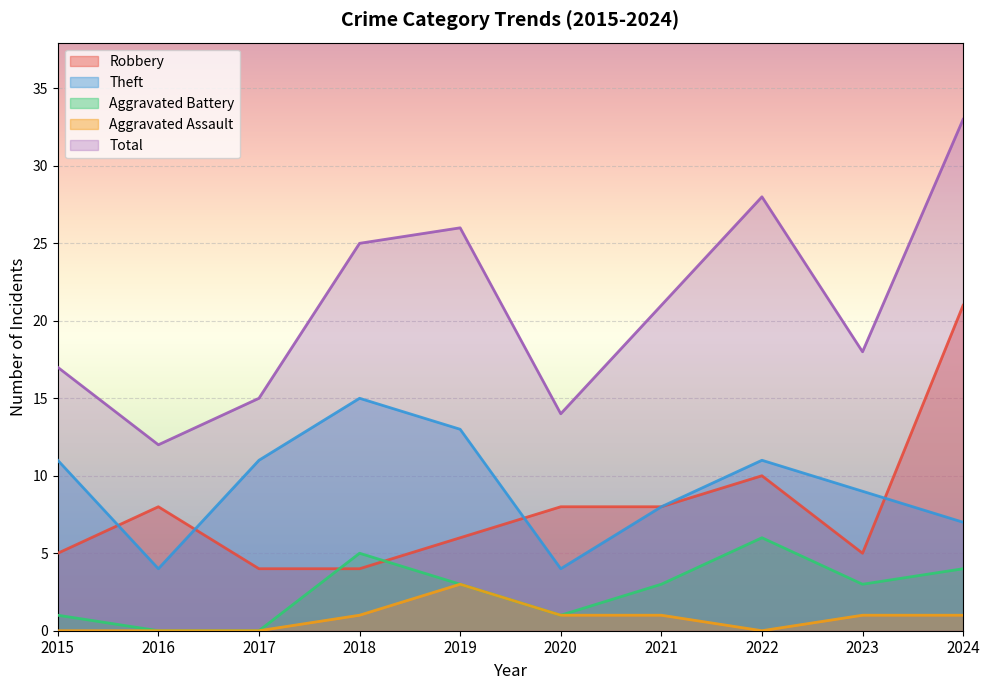

How many data points in Robbery are above 8?

2